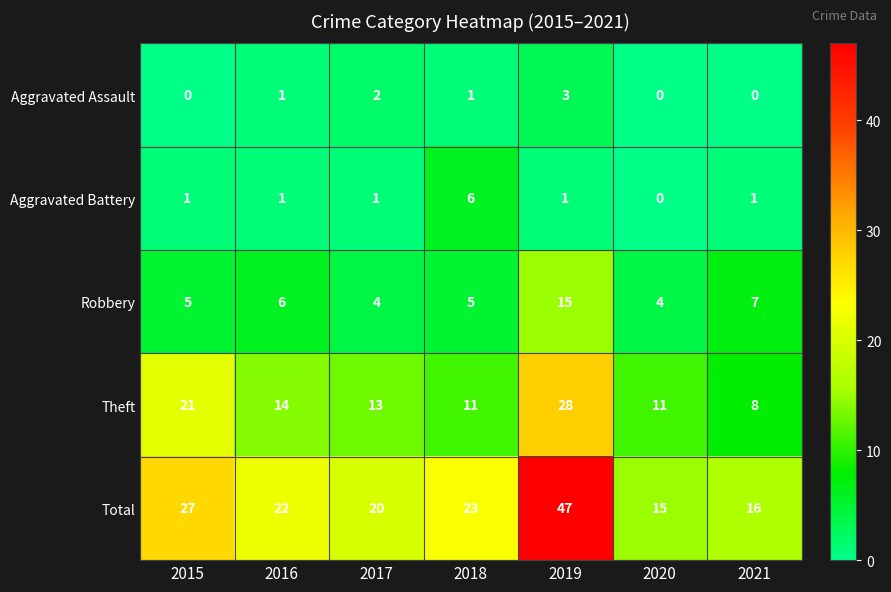

At 2018, list the series in order from largest to smallest.

Total, Theft, Aggravated Battery, Robbery, Aggravated Assault